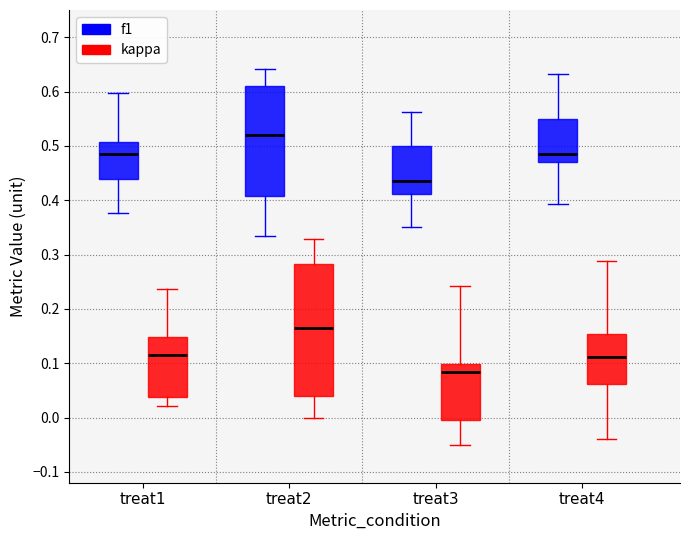

Where is the lower edge of the box for treat4 (kappa) on the y-axis? The values are not printed on the chart, so give them approximately, as read against the axis.

0.06